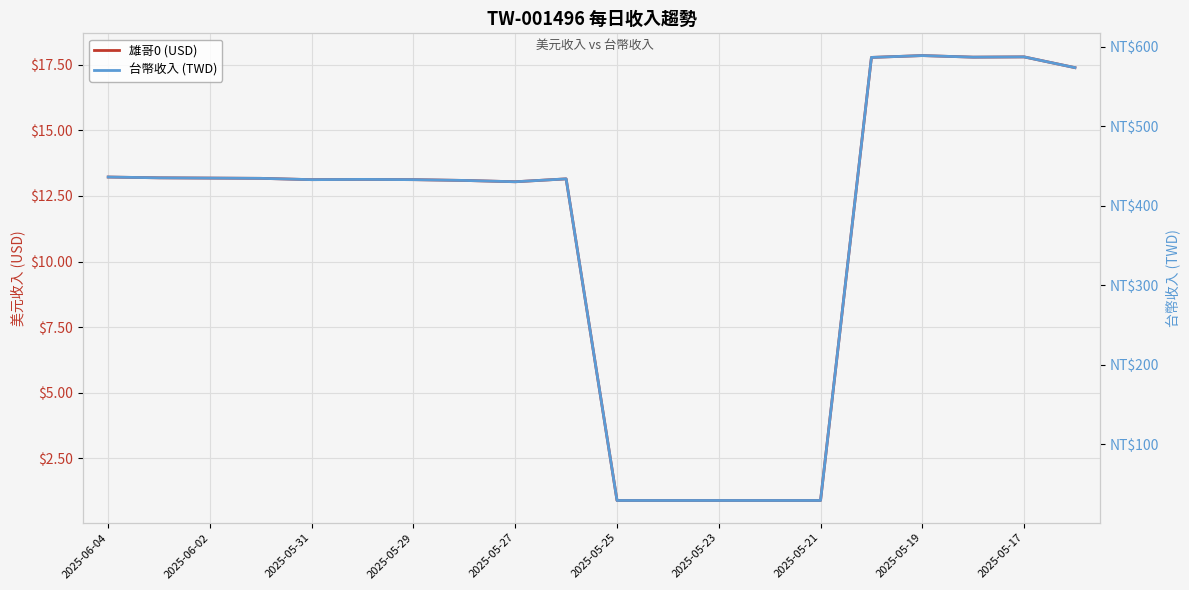

Is the value of 台幣收入 (TWD) at 2025-06-02 greater than the value of 雄哥0 (USD) at 2025-05-19?

Yes